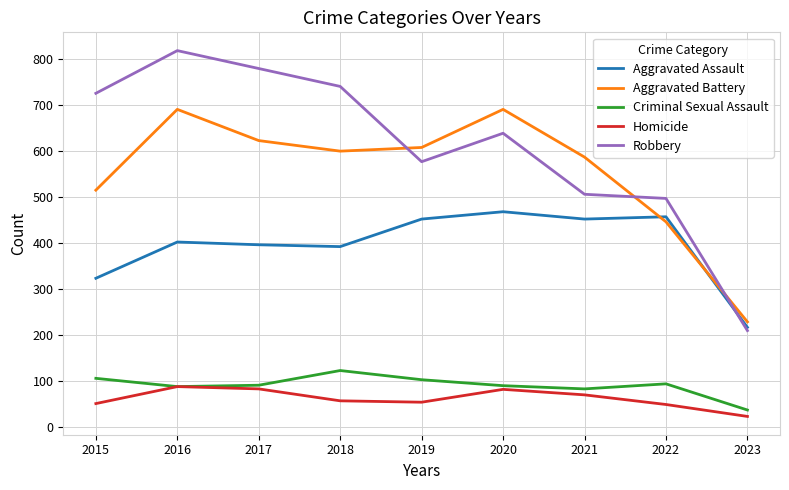

At which category does Aggravated Battery reach its first local peak?

2016